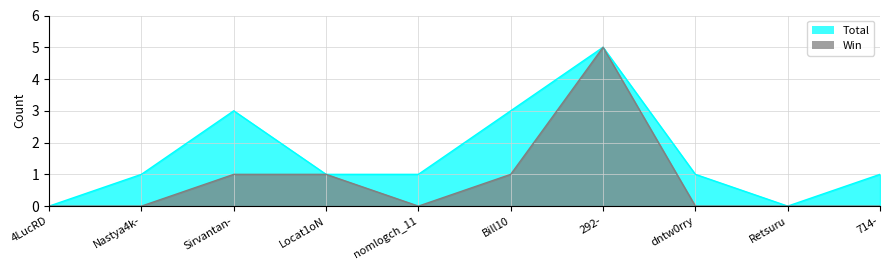

True or false: Win and Total intersect in this chart.

False